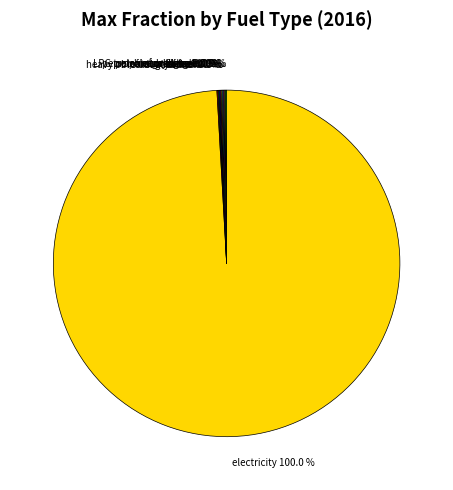

To the nearest percent, what is the combined percentage of petroleum gasoline and electricity?

99%